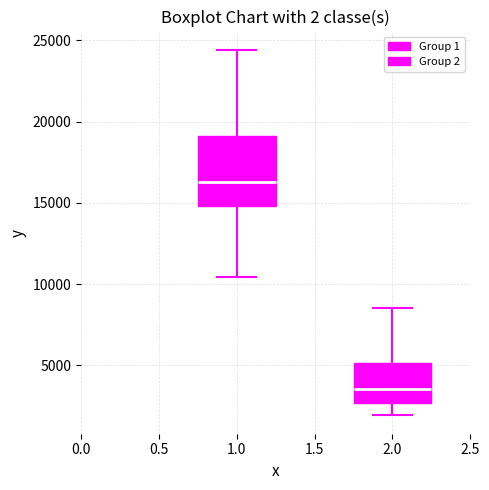

Which box's median line is the highest?

1.0